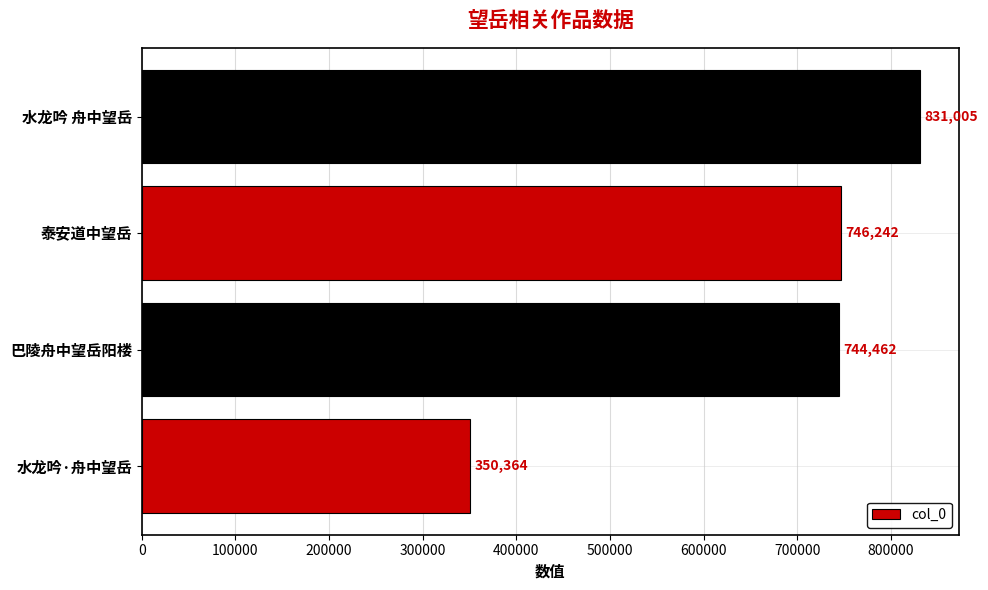

True or false: the data shows 746242 at 泰安道中望岳.

True